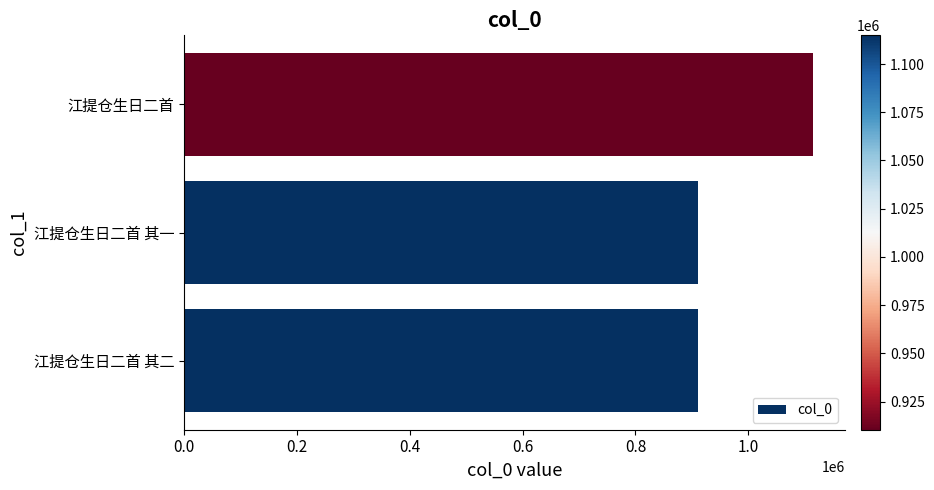

What is the difference between the values at 江提仓生日二首 and 江提仓生日二首 其一?

204516